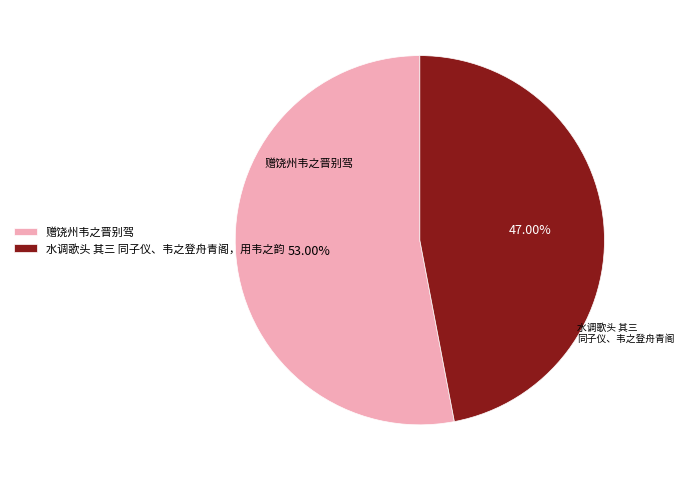

Rank the categories by value from lowest to highest.

水调歌头 其三 同子仪、韦之登舟青阁，用韦之韵, 赠饶州韦之晋别驾